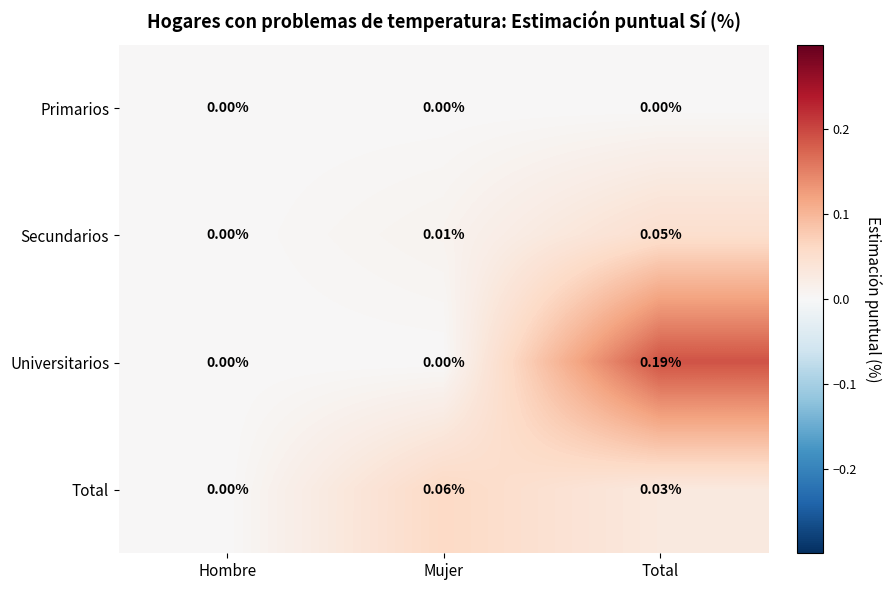

Count the number of data series in this chart.

4